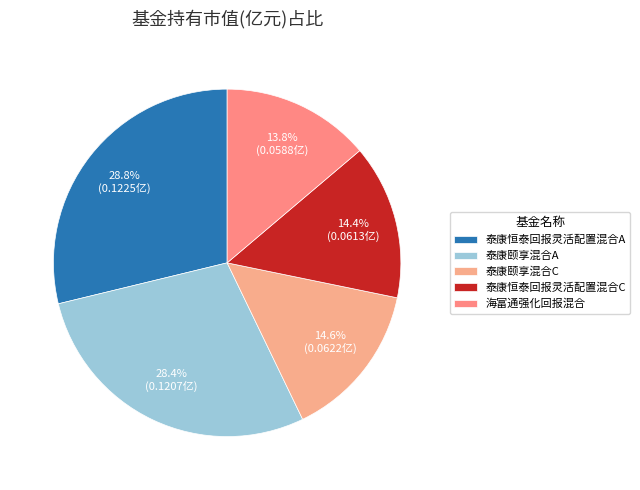

Count the number of slices in the pie.

5